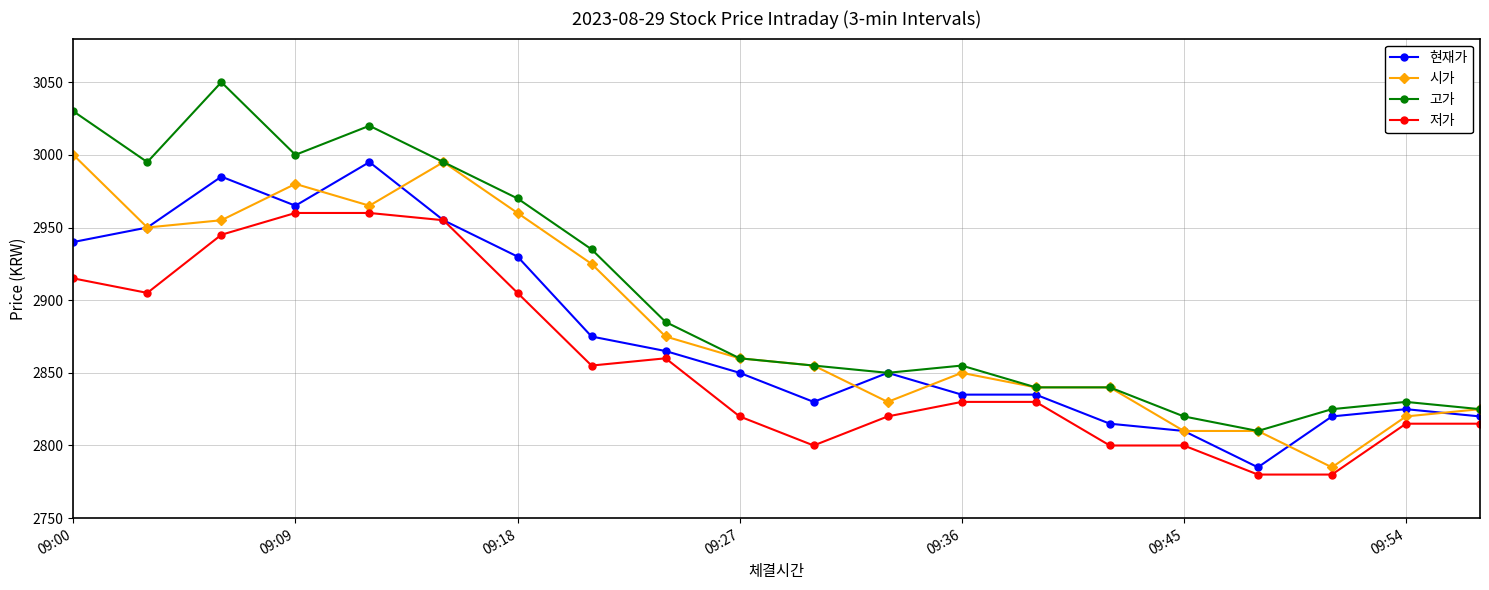

What is the maximum value shown in the chart?

3050